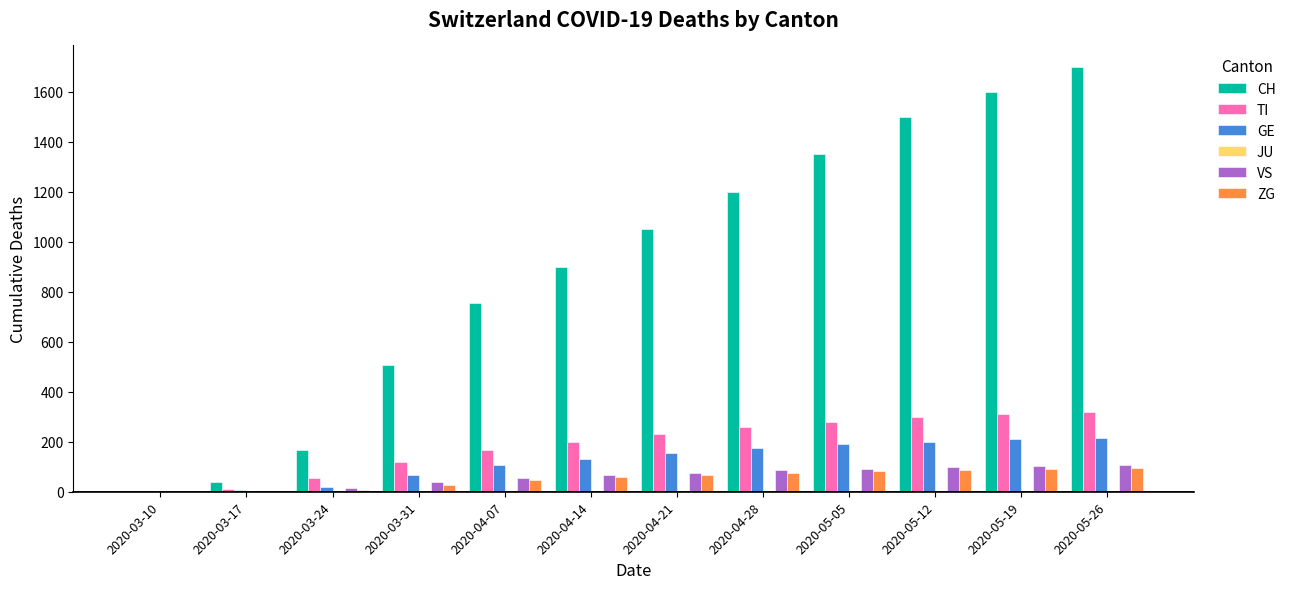

The value of CH at 2020-03-17 is 38. True or false?

True